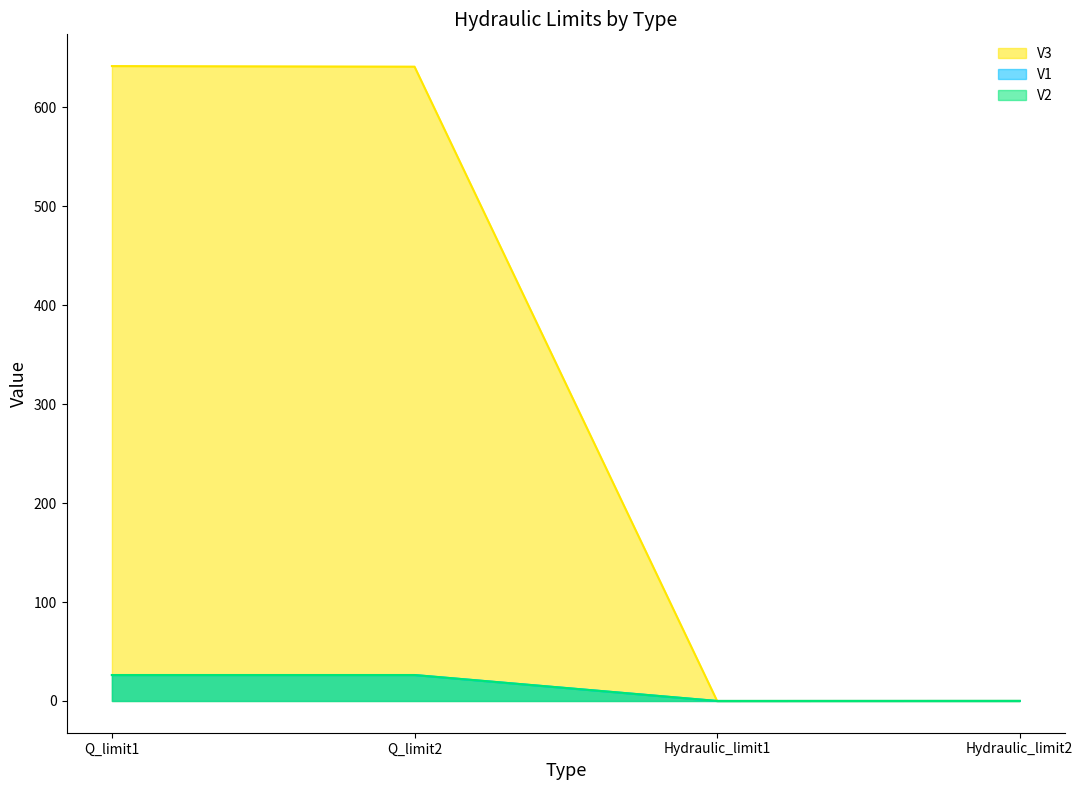

What is the value of the V3 point at the 2nd from the left?

641.2